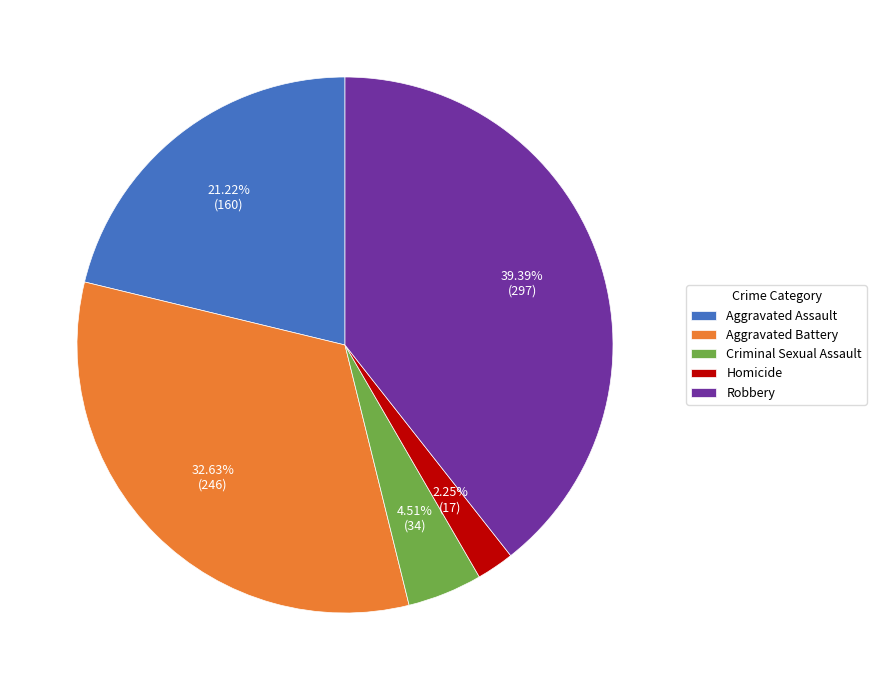

Does any single category account for the majority?

No